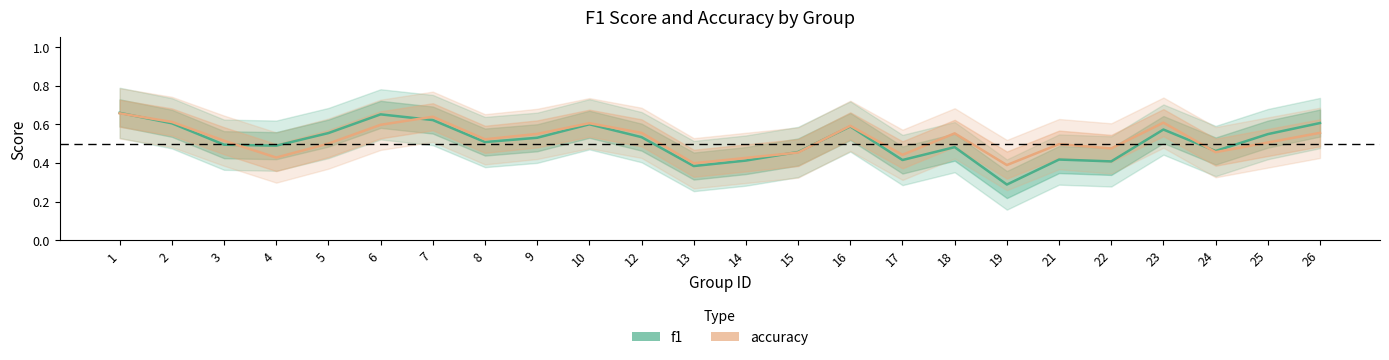

Is the value of f1 at 14 greater than the value of accuracy at 25?

No